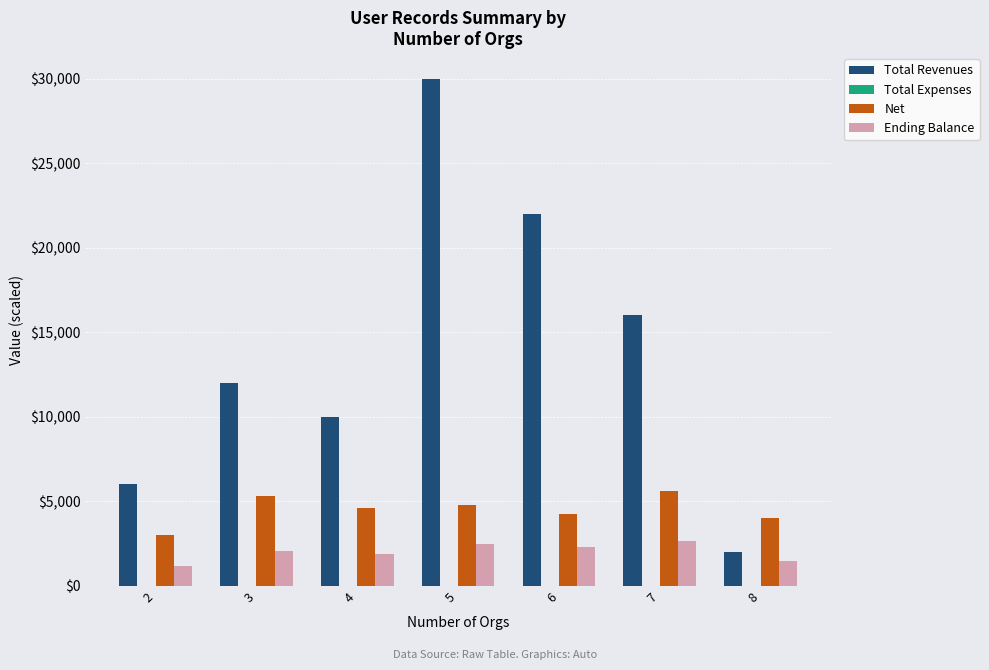

How many groups of bars are there?

7